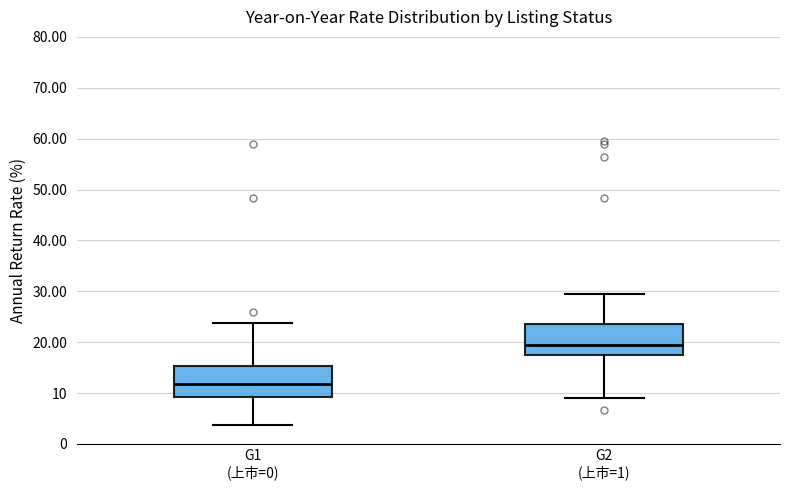

Where is the upper edge of the box for G2 (上市=1) on the y-axis? The values are not printed on the chart, so give them approximately, as read against the axis.

24